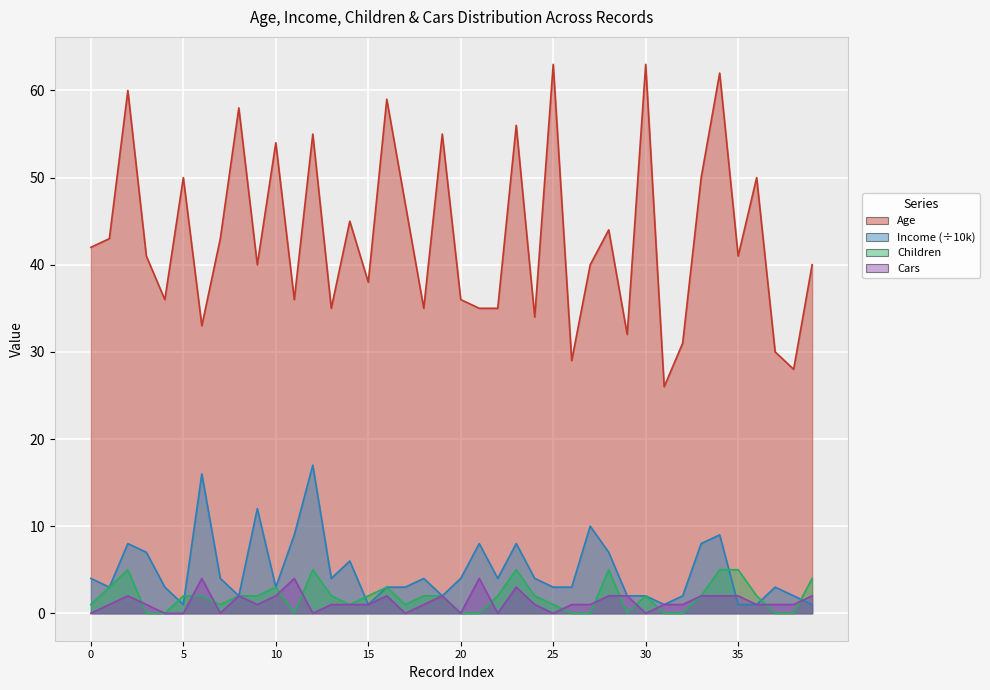

What is the sum of all Cars values?

52